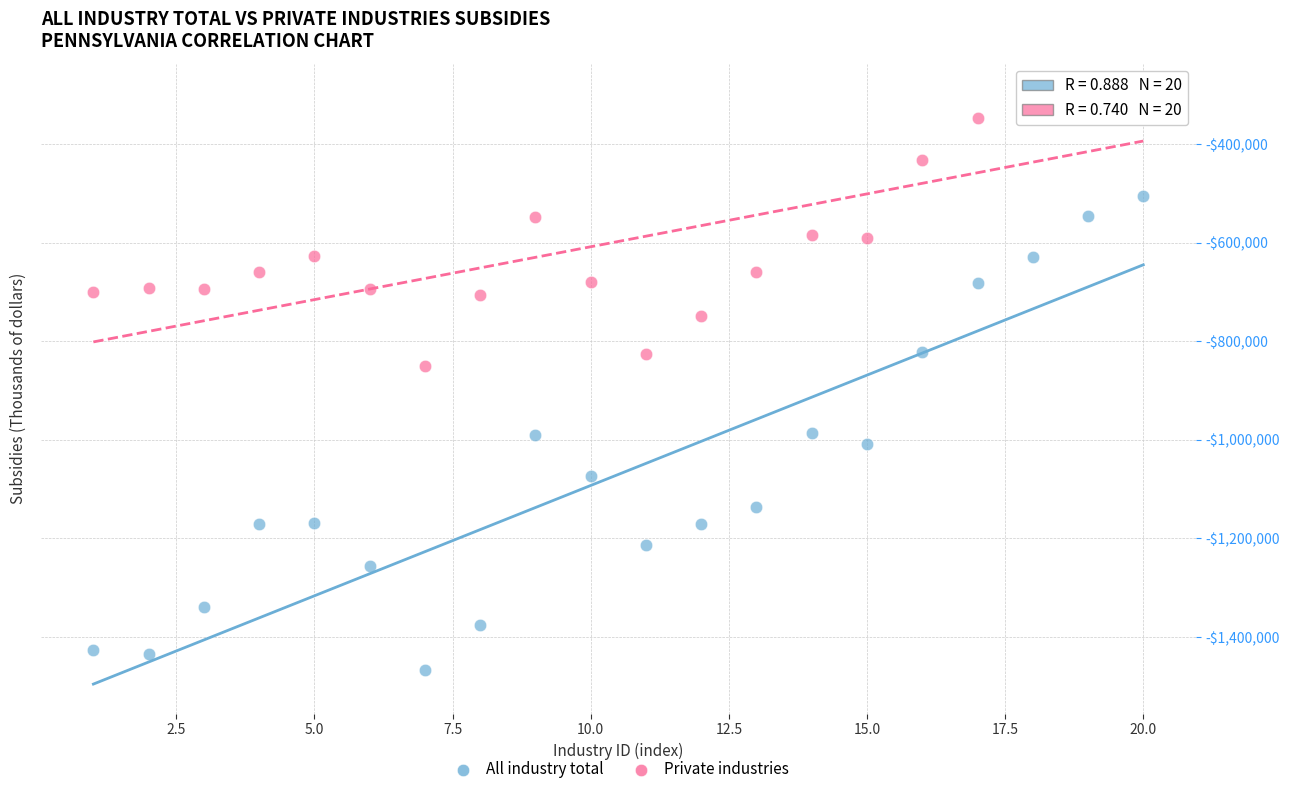

What are all the series names shown in the legend?

All industry total, Private industries